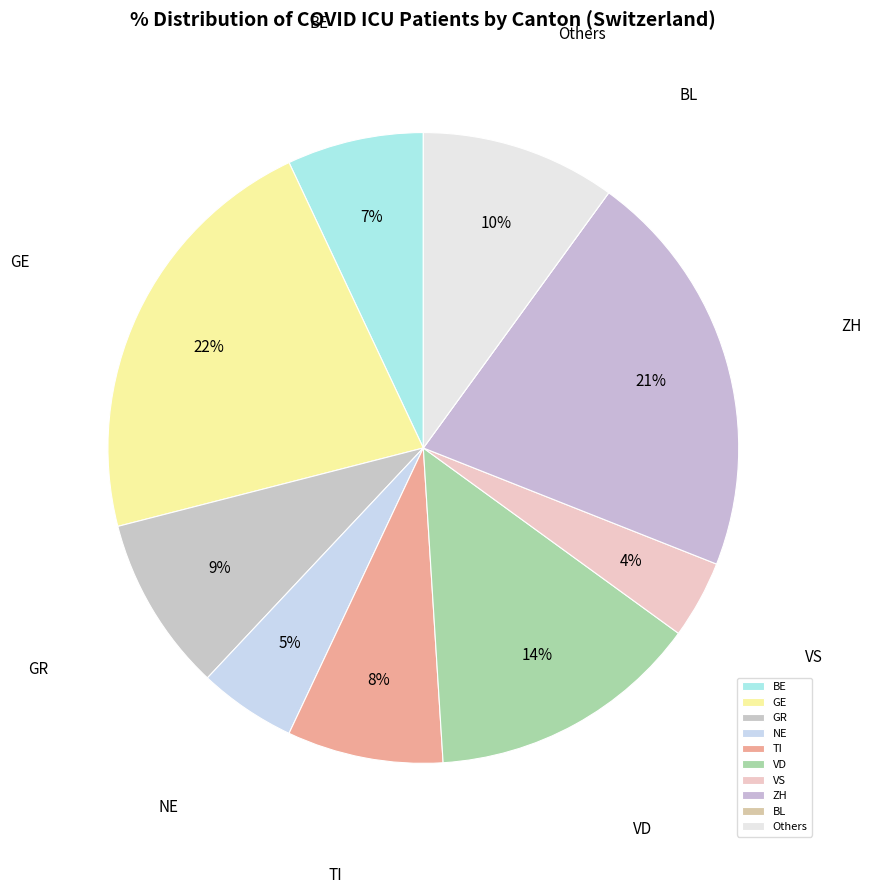

Does any single category account for the majority?

No